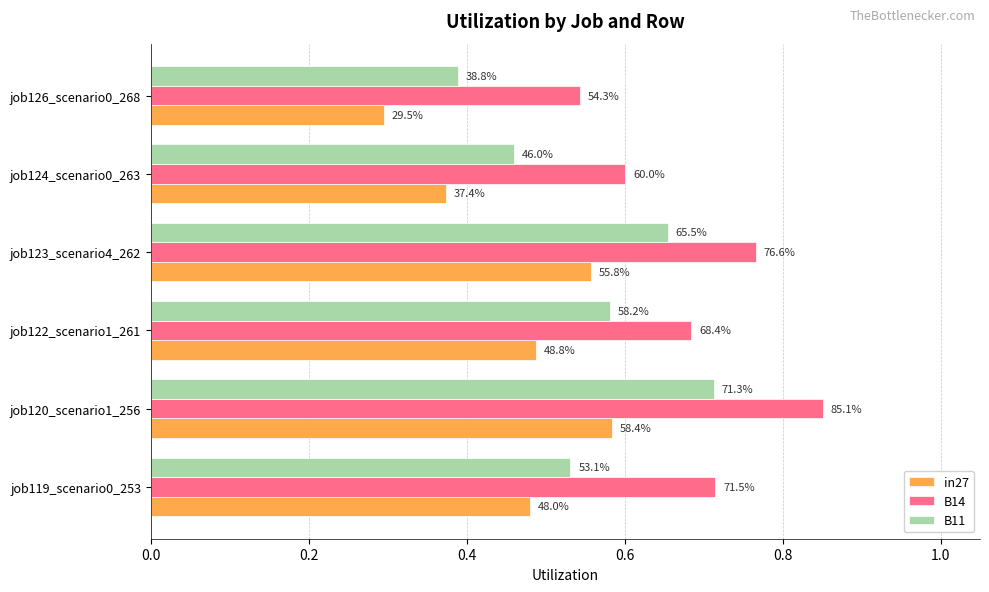

What are all the series names shown in the legend?

in27, B14, B11